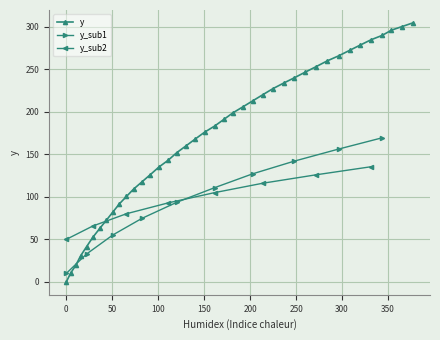

What is the highest value of the y series?

304.7